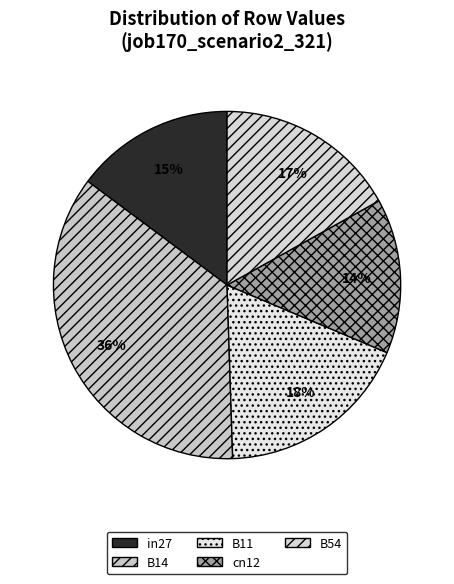

What percentage is the B11 slice, to the nearest percent?

18%